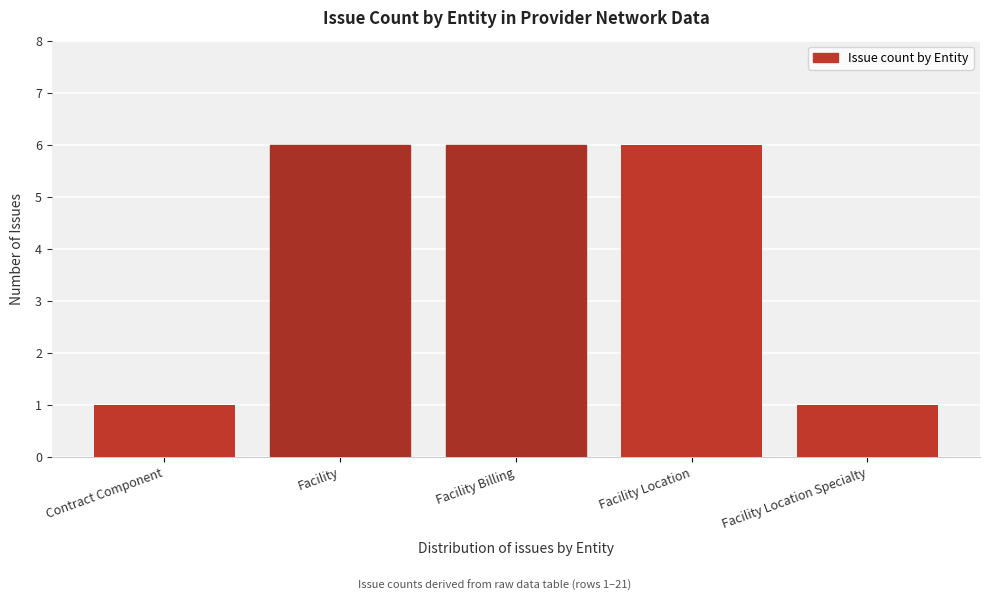

Reading left to right, transcribe all the data shown in this chart.

Contract Component=1	Facility=6	Facility Billing=6	Facility Location=6	Facility Location Specialty=1